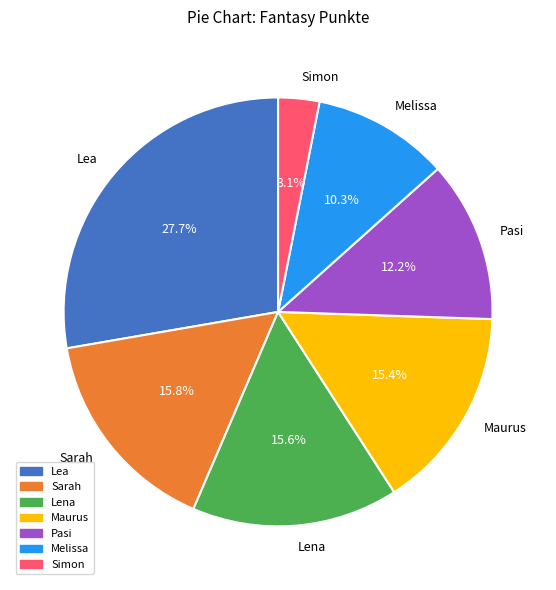

The Lena slice represents 26% of the pie. True or false?

False